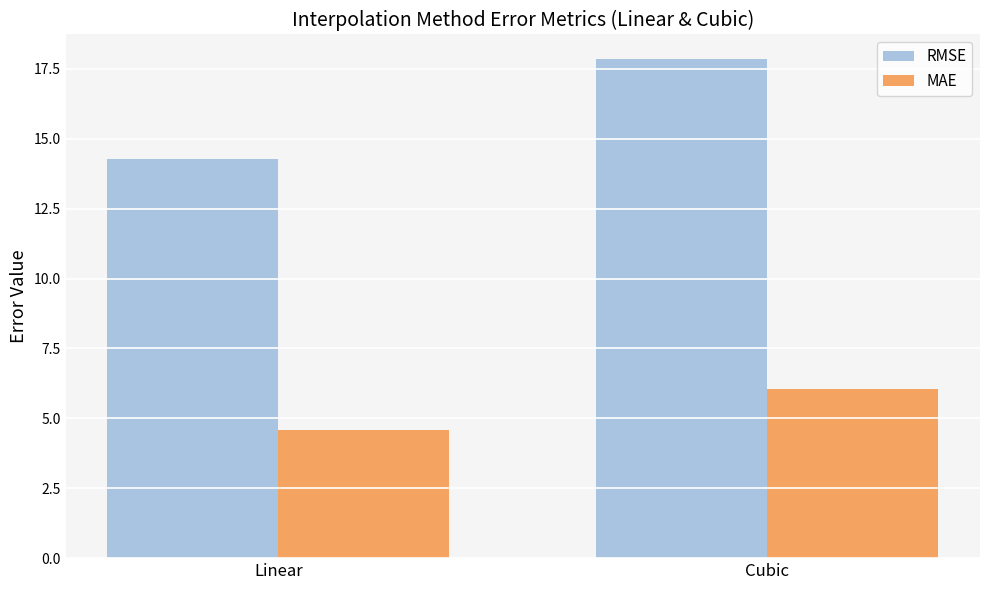

What is the label of the 2nd bar from the left?

Cubic